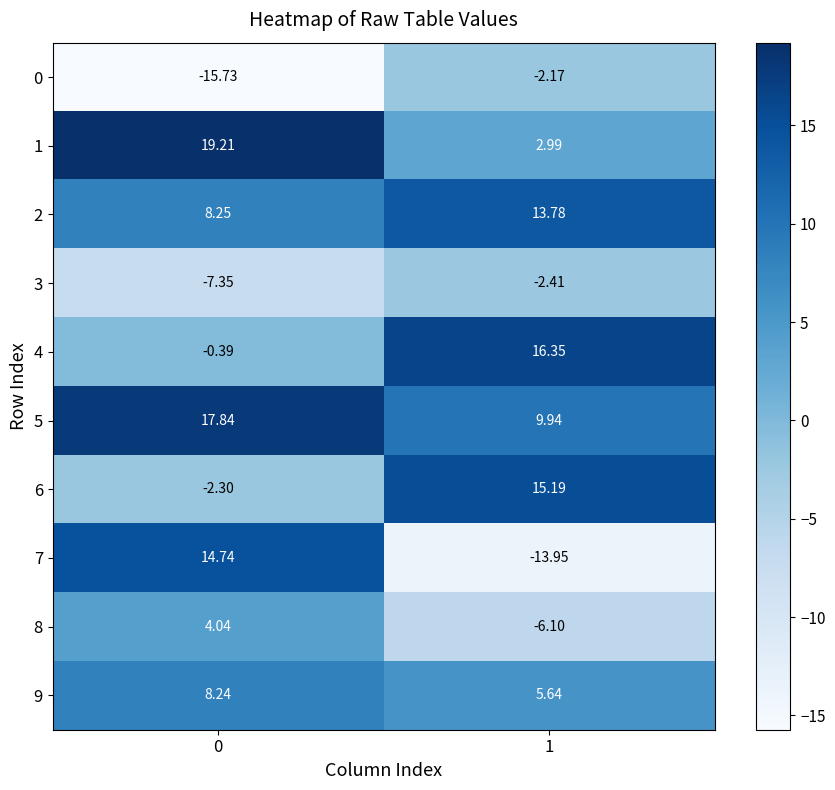

Is the value of 7 at 0 greater than the value of 9 at 1?

Yes